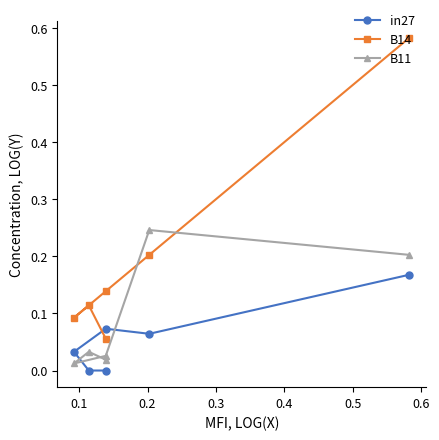

Count the number of data series in this chart.

3